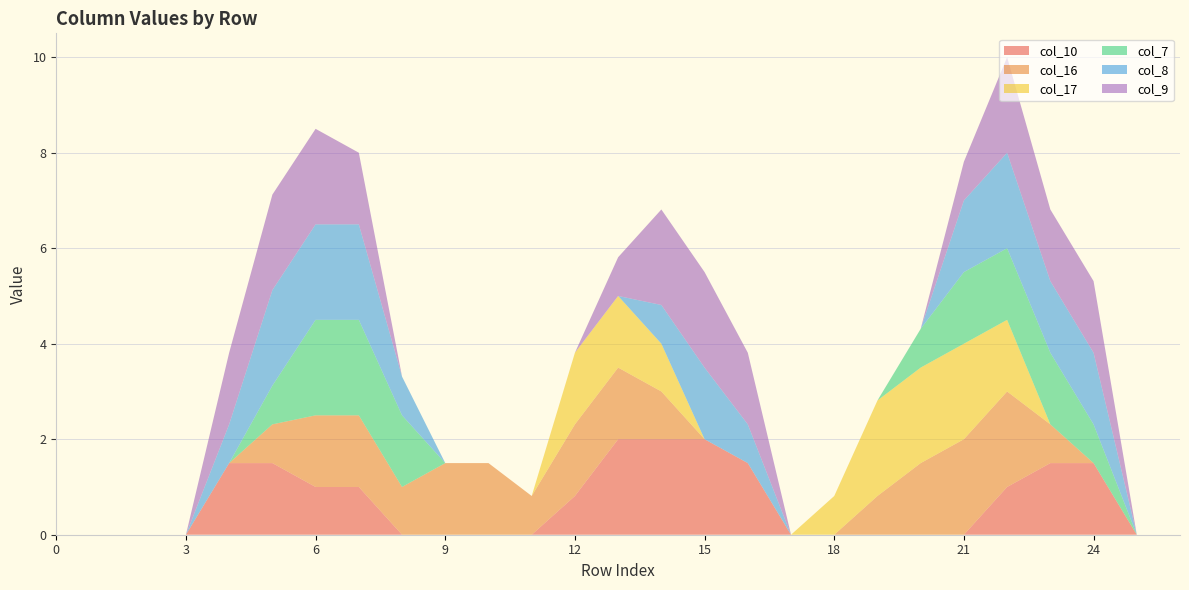

Reading left to right, list all the values displayed in this chart.

col_10: 0.0	0.0	0.0	0.0	1.5	1.5	1.0	1.0	0.0	0.0	0.0	0.0	0.8	2.0	2.0	2.0	1.5	0.0	0.0	0.0	0.0	0.0	1.0	1.5	1.5	0.0	0.0
col_16: 0.0	0.0	0.0	0.0	0.0	0.8	1.5	1.5	1.0	1.5	1.5	0.8	1.5	1.5	1.0	0.0	0.0	0.0	0.0	0.8	1.5	2.0	2.0	0.8	0.0	0.0	0.0
col_17: 0.0	0.0	0.0	0.0	0.0	0.0	0.0	0.0	0.0	0.0	0.0	0.0	1.5	1.5	1.0	0.0	0.0	0.0	0.8	2.0	2.0	2.0	1.5	0.0	0.0	0.0	0.0
col_7: 0.0	0.0	0.0	0.0	0.0	0.8	2.0	2.0	1.5	0.0	0.0	0.0	0.0	0.0	0.0	0.0	0.0	0.0	0.0	0.0	0.8	1.5	1.5	1.5	0.8	0.0	0.0
col_8: 0.0	0.0	0.0	0.0	0.8	2.0	2.0	2.0	0.8	0.0	0.0	0.0	0.0	0.0	0.8	1.5	0.8	0.0	0.0	0.0	0.0	1.5	2.0	1.5	1.5	0.0	0.0
col_9: 0.0	0.0	0.0	0.0	1.5	2.0	2.0	1.5	0.0	0.0	0.0	0.0	0.0	0.8	2.0	2.0	1.5	0.0	0.0	0.0	0.0	0.8	2.0	1.5	1.5	0.0	0.0